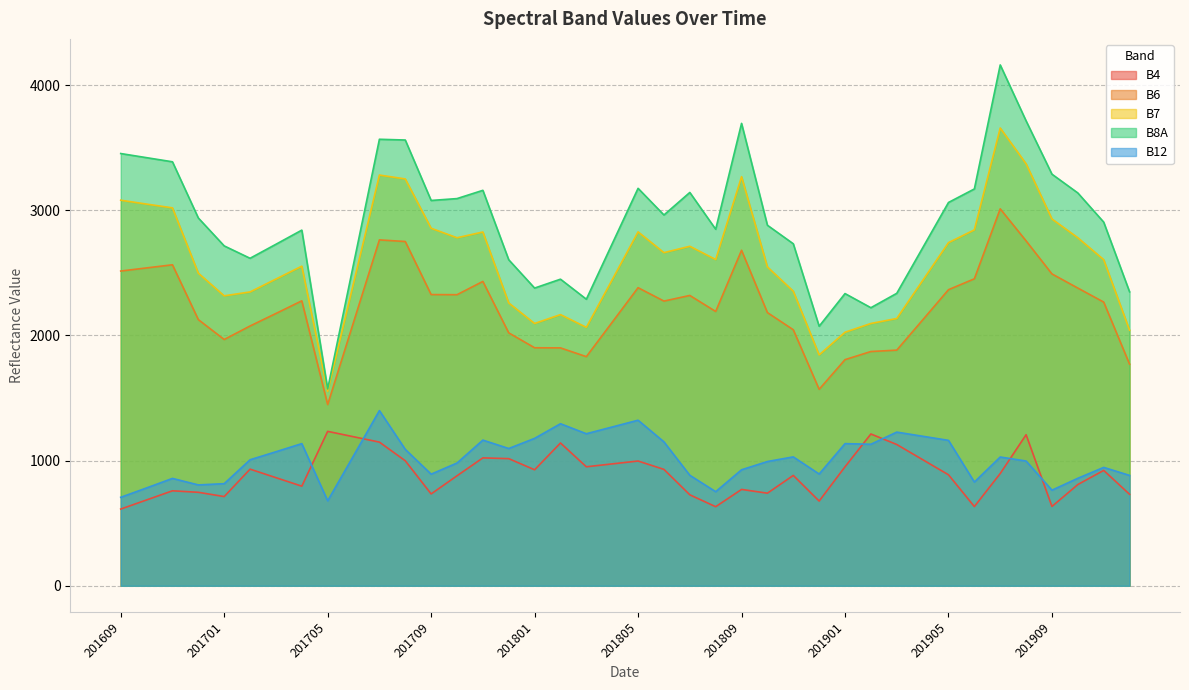

Reading left to right, transcribe all the data shown in this chart.

B4: 201609=613	201610=686	201611=759	201612=747	201701=713	201702=932	201703=864	201704=796	201705=1234	201706=1191	201707=1148	201708=999	201709=734	201710=879	201711=1022	201712=1016	201801=927	201802=1141	201803=951	201804=974	201805=997	201806=930	201807=727	201808=632	201809=770	201810=740	201811=882	201812=677	201901=951	201902=1213	201903=1129	201904=1008	201905=887	201906=633	201907=897	201908=1207	201909=634	201910=809	201911=922	201912=731
B6: 201609=2515	201610=2540	201611=2565	201612=2127	201701=1968	201702=2076	201703=2176	201704=2277	201705=1448	201706=2106	201707=2764	201708=2751	201709=2327	201710=2326	201711=2432	201712=2021	201801=1902	201802=1901	201803=1831	201804=2106	201805=2382	201806=2275	201807=2320	201808=2192	201809=2681	201810=2183	201811=2046	201812=1570	201901=1807	201902=1872	201903=1883	201904=2124	201905=2366	201906=2453	201907=3012	201908=2756	201909=2492	201910=2379	201911=2267	201912=1771
B7: 201609=3081	201610=3050	201611=3020	201612=2498	201701=2317	201702=2348	201703=2451	201704=2554	201705=1554	201706=2418	201707=3282	201708=3251	201709=2857	201710=2781	201711=2827	201712=2260	201801=2096	201802=2167	201803=2065	201804=2446	201805=2828	201806=2662	201807=2713	201808=2607	201809=3269	201810=2548	201811=2354	201812=1845	201901=2026	201902=2096	201903=2136	201904=2439	201905=2742	201906=2844	201907=3658	201908=3372	201909=2931	201910=2781	201911=2606	201912=2042
B8A: 201609=3454	201610=3421	201611=3388	201612=2939	201701=2716	201702=2617	201703=2729	201704=2842	201705=1573	201706=2570	201707=3568	201708=3562	201709=3079	201710=3094	201711=3160	201712=2605	201801=2379	201802=2450	201803=2290	201804=2733	201805=3176	201806=2963	201807=3143	201808=2849	201809=3695	201810=2881	201811=2733	201812=2074	201901=2335	201902=2222	201903=2337	201904=2700	201905=3063	201906=3171	201907=4162	201908=3715	201909=3289	201910=3139	201911=2906	201912=2349
B12: 201609=707	201610=782	201611=858	201612=806	201701=816	201702=1007	201703=1071	201704=1136	201705=679	201706=1039	201707=1400	201708=1090	201709=892	201710=981	201711=1164	201712=1097	201801=1178	201802=1295	201803=1215	201804=1269	201805=1323	201806=1150	201807=883	201808=752	201809=927	201810=993	201811=1030	201812=893	201901=1136	201902=1131	201903=1228	201904=1195	201905=1162	201906=829	201907=1029	201908=997	201909=764	201910=859	201911=946	201912=882